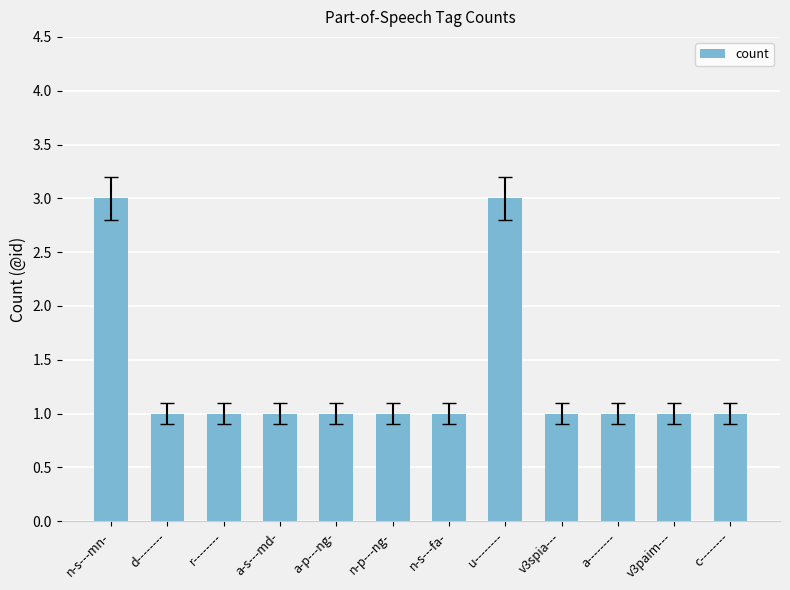

What is the change in value from n-s---mn- to r--------?

-2